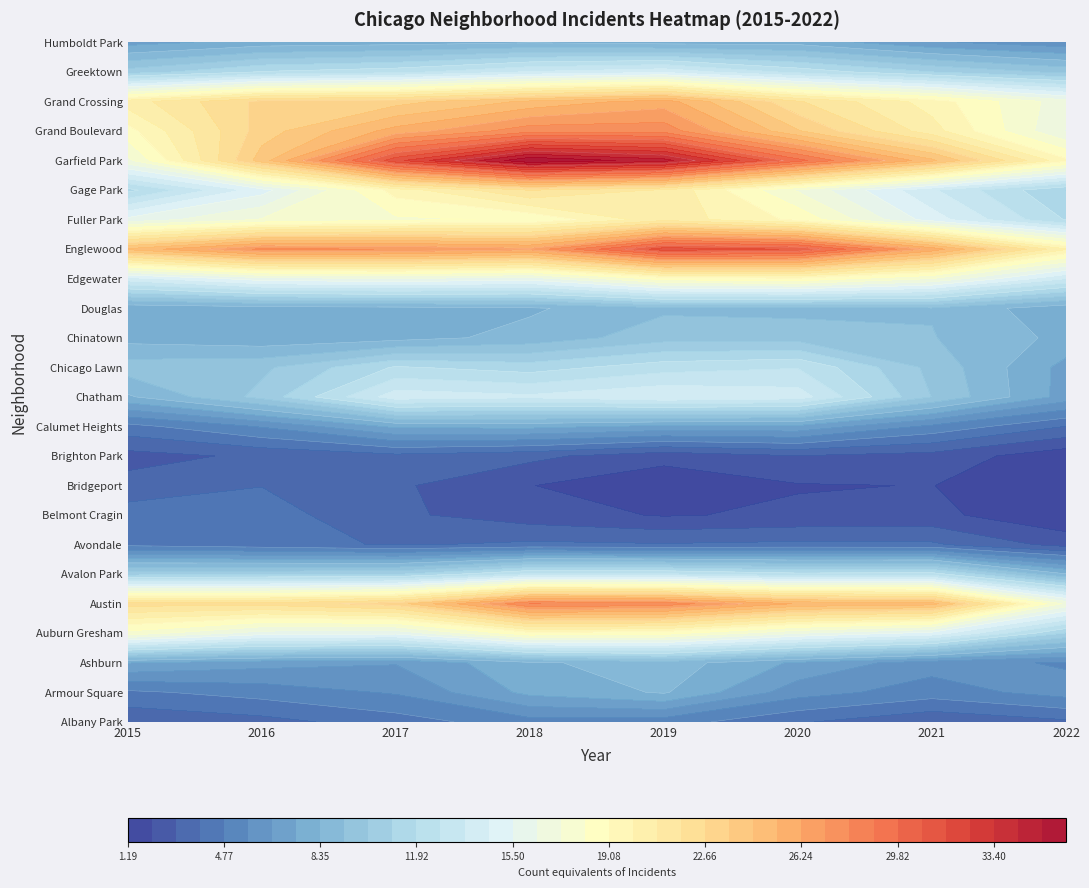

What is the difference between the maximum and second lowest values in the Calumet Heights series?

4